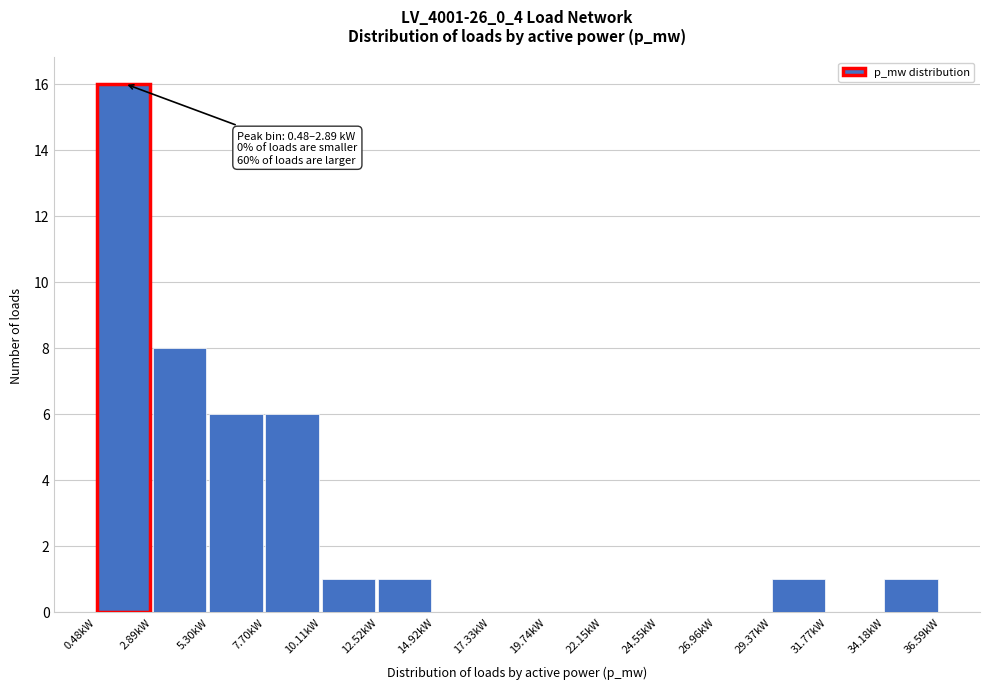

Reading left to right, list all the values displayed in this chart.

0.48kW=16	2.89kW=8	5.30kW=6	7.70kW=6	10.11kW=1	12.52kW=1	14.92kW=0	17.33kW=0	19.74kW=0	22.15kW=0	24.55kW=0	26.96kW=0	29.37kW=1	31.77kW=0	34.18kW=1